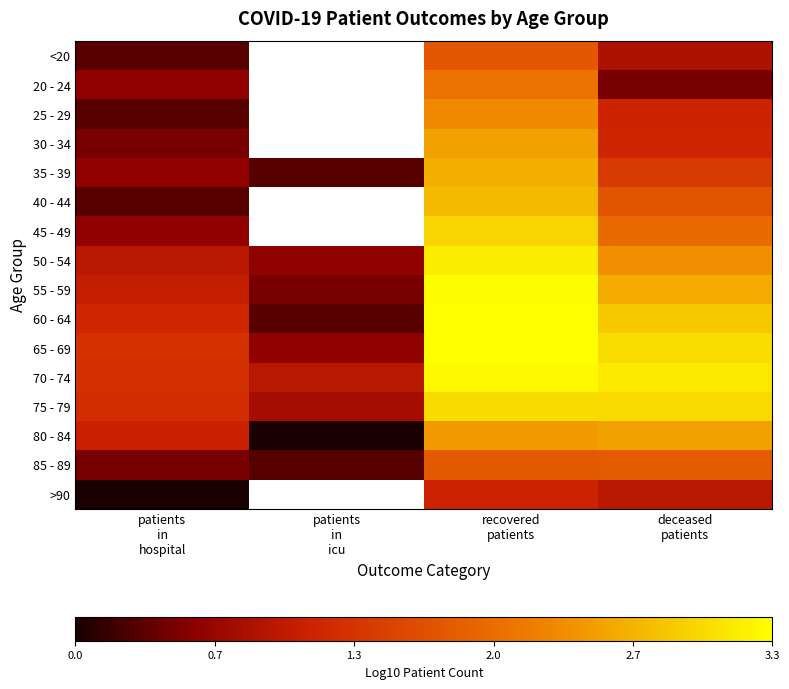

At which category is the sum across all series the highest?

recovered
patients